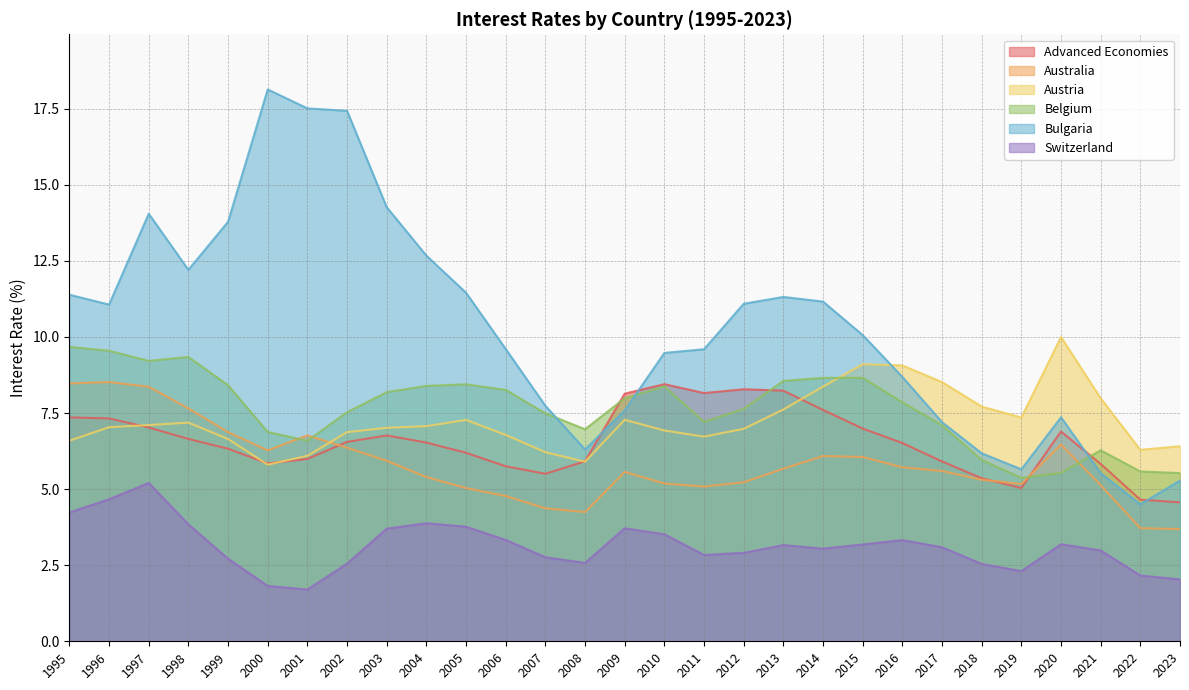

What is the maximum value for Bulgaria?

18.1